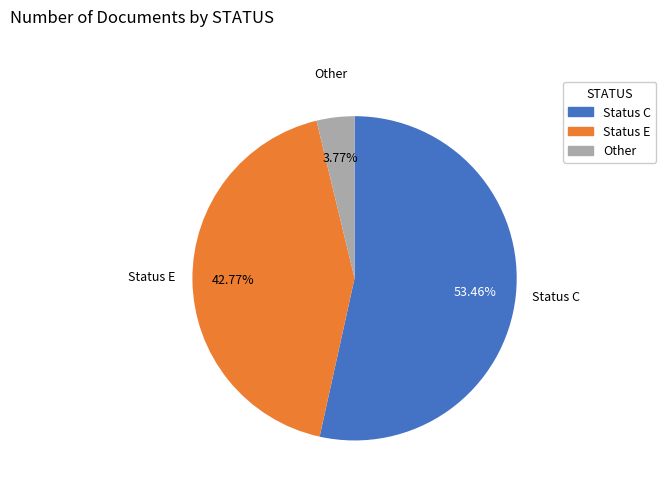

Does any single category account for the majority?

Yes